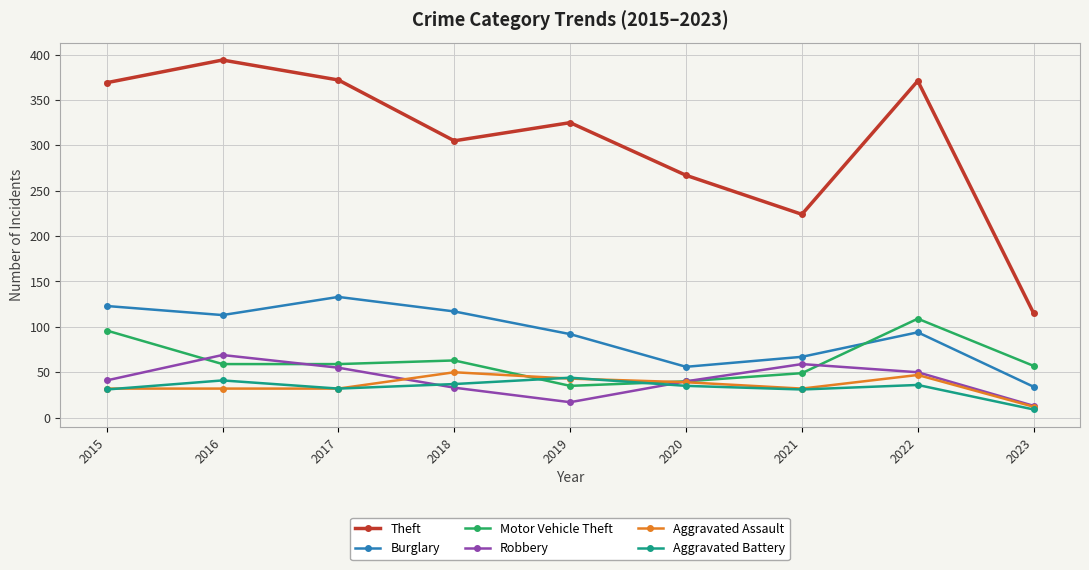

What is the average value of the Motor Vehicle Theft series?

63